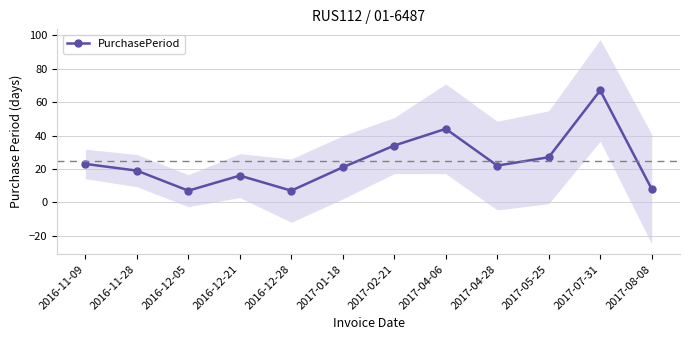

At which category does the data reach its first local peak?

2016-12-21